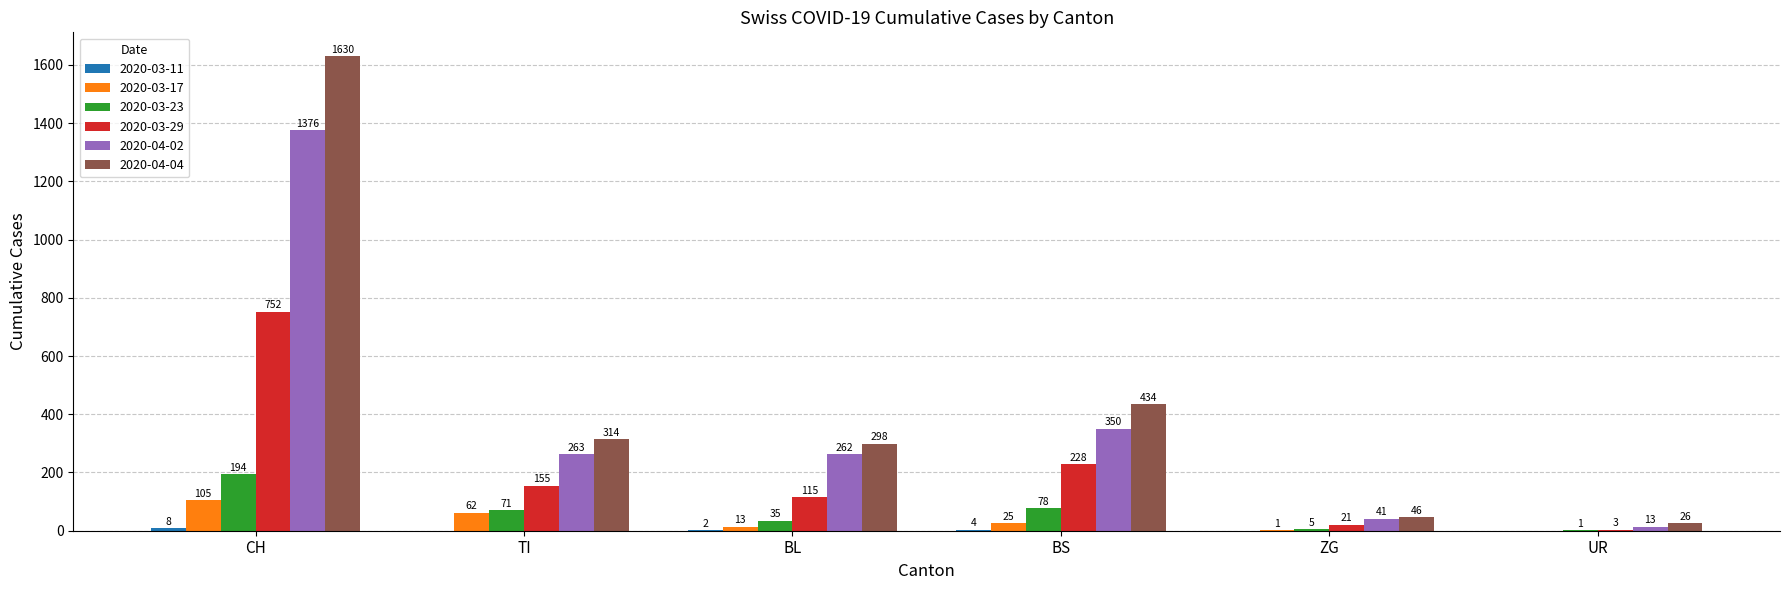

What is the sum of the 2020-03-29 values at TI and ZG?

176